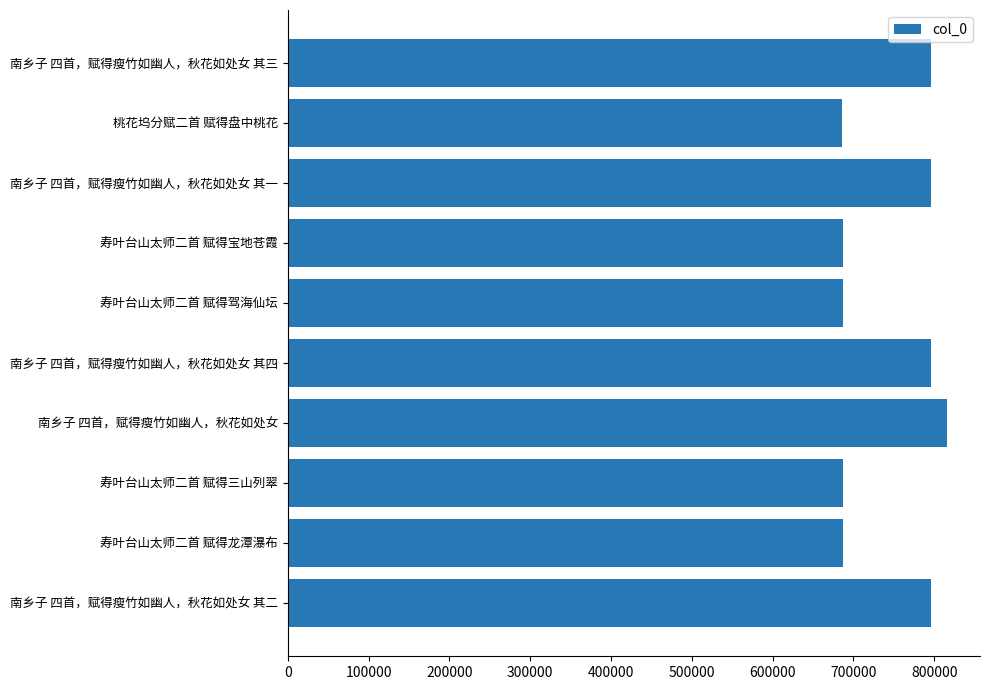

Read the value at 寿叶台山太师二首 赋得龙潭瀑布.

686875